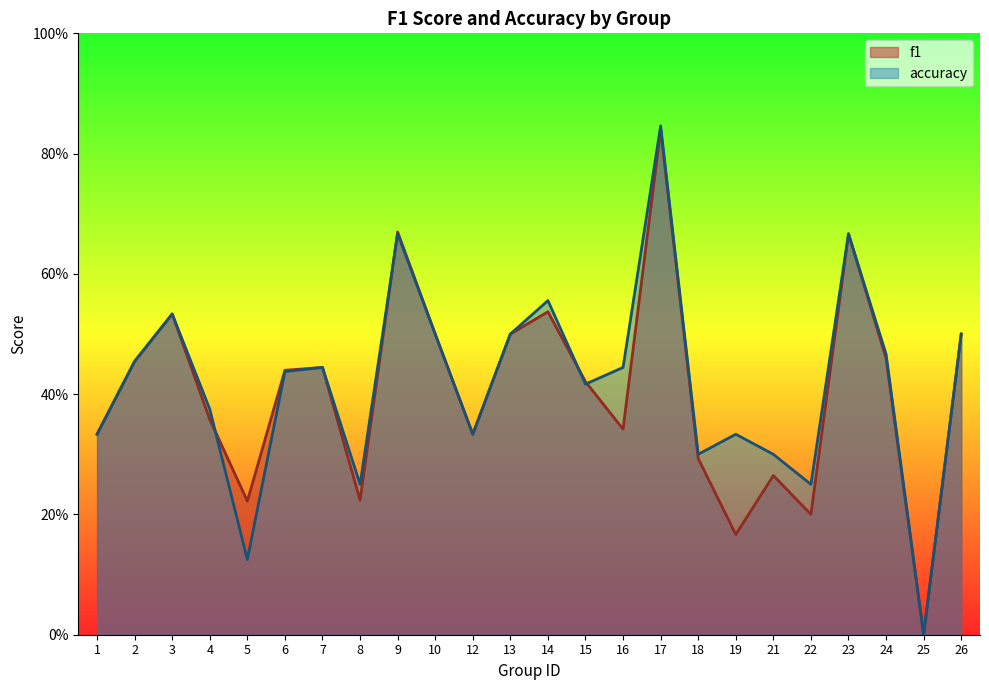

What is the average value of the f1 series?

0.4